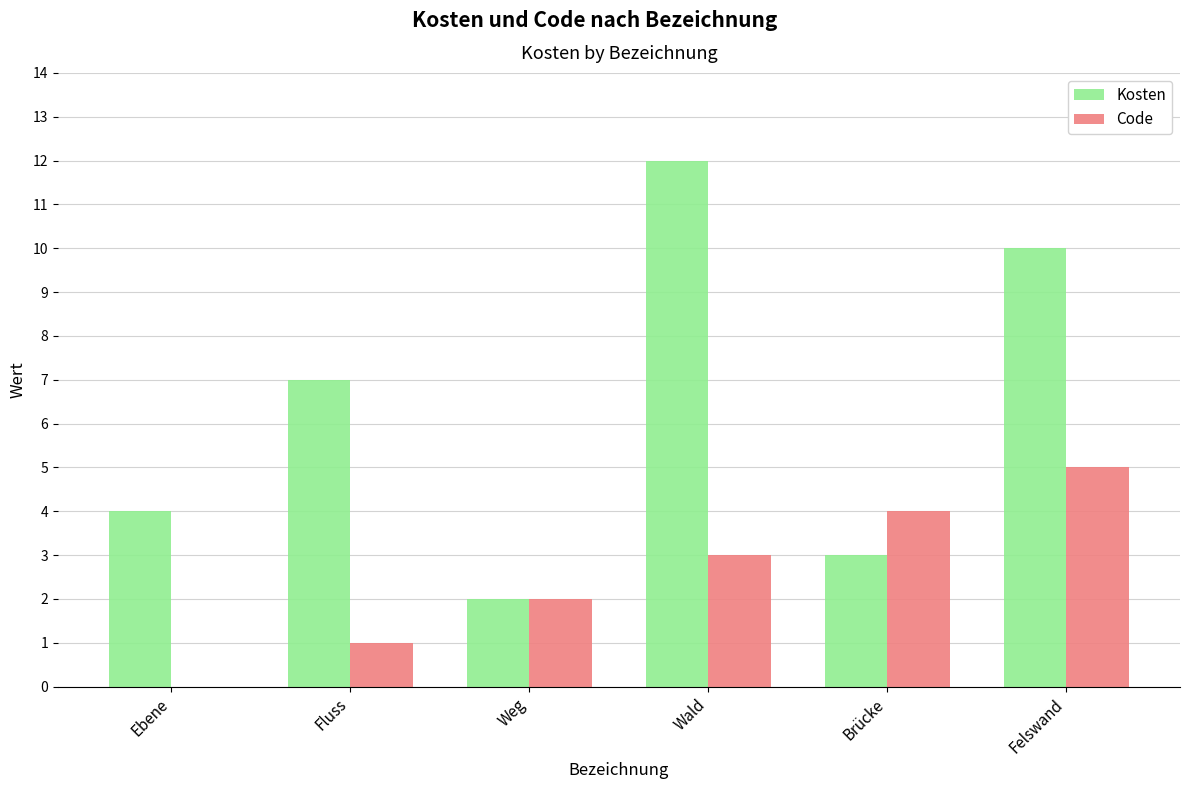

At which category does the chart reach its peak across all series?

Wald